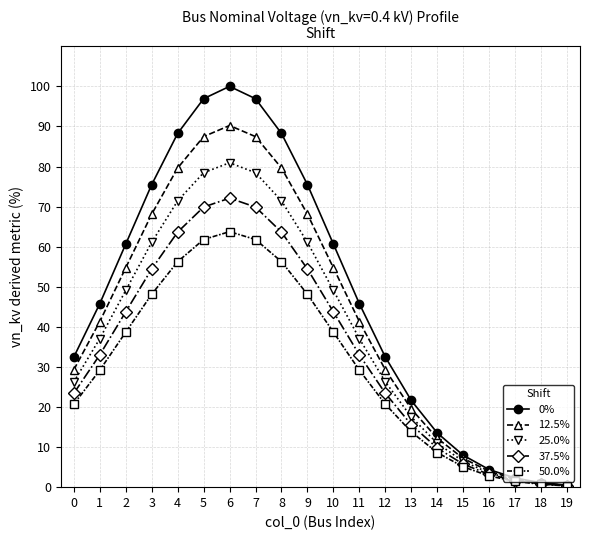

What is the maximum value for 50.0%?

63.8